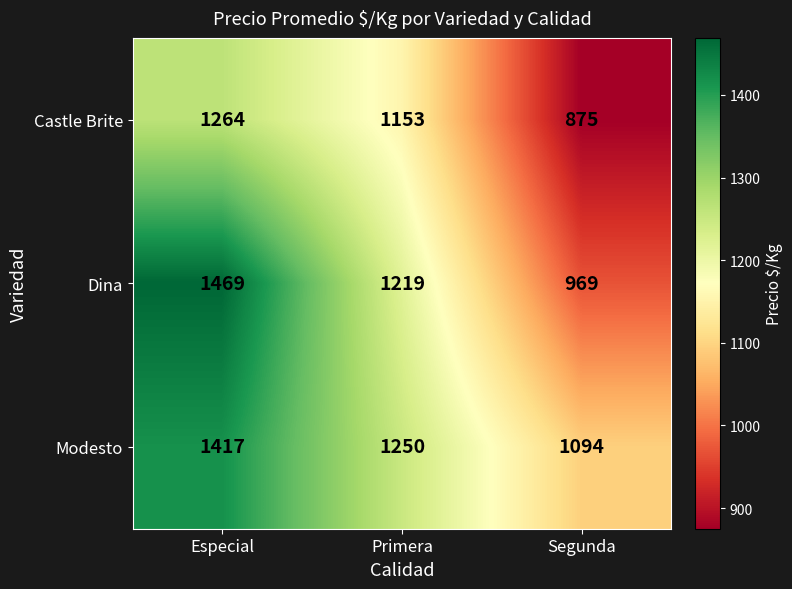

Rank the categories by Castle Brite value from highest to lowest.

Especial, Primera, Segunda